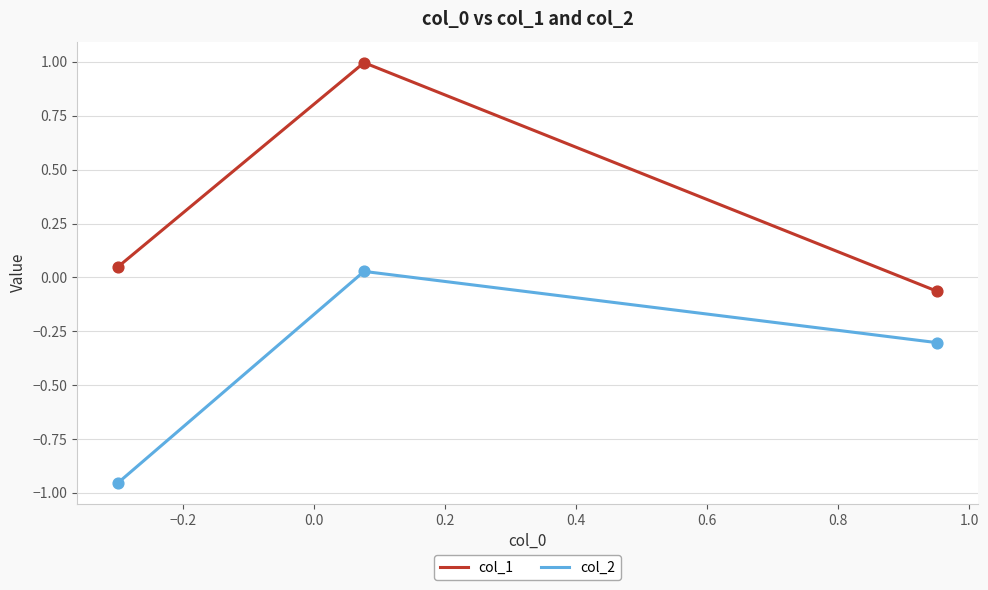

Which series has the largest total across all categories?

col_1